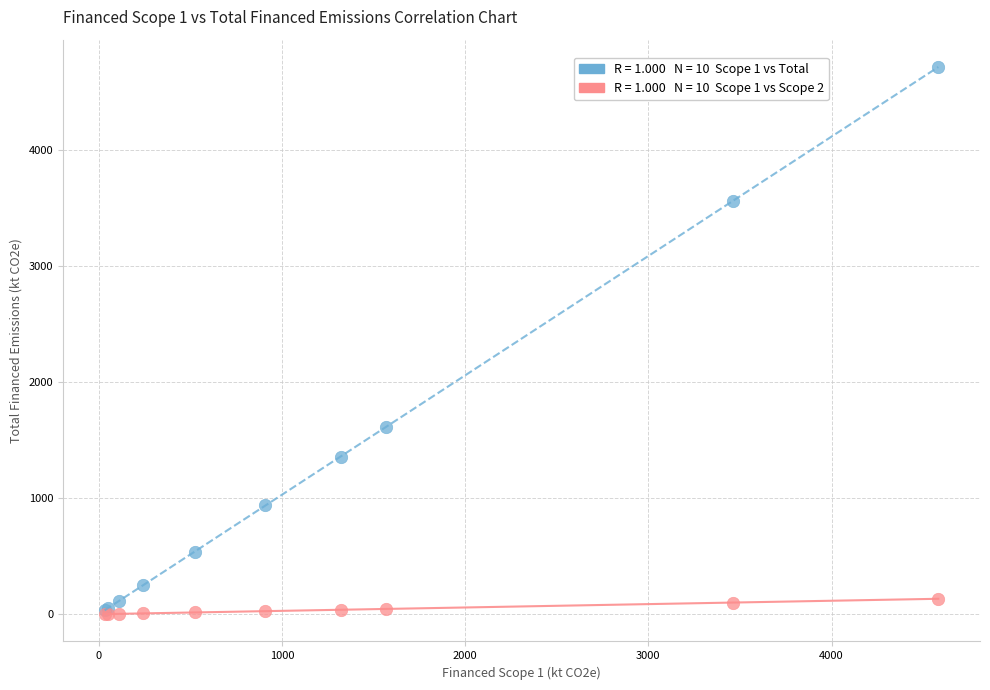

Across all series, what Y value is closest to 2358?

1611.6